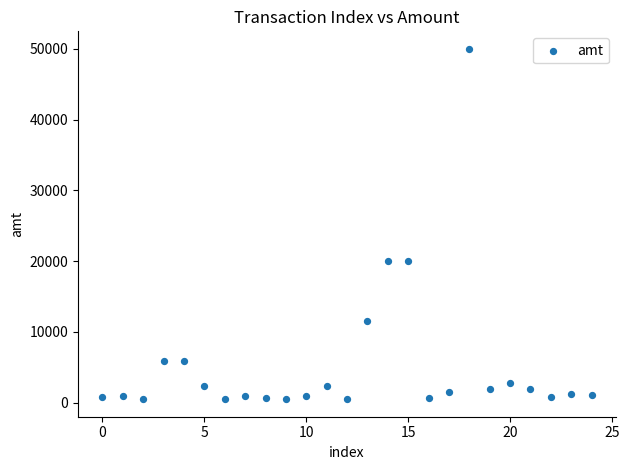

What is the range of Y values (max minus min)?

49502.0